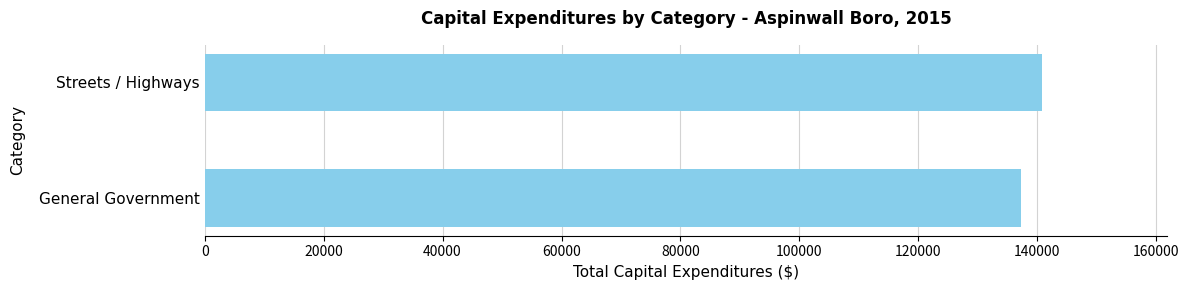

Reading bottom to top, extract all data points from this chart.

General Government=137246	Streets / Highways=140746